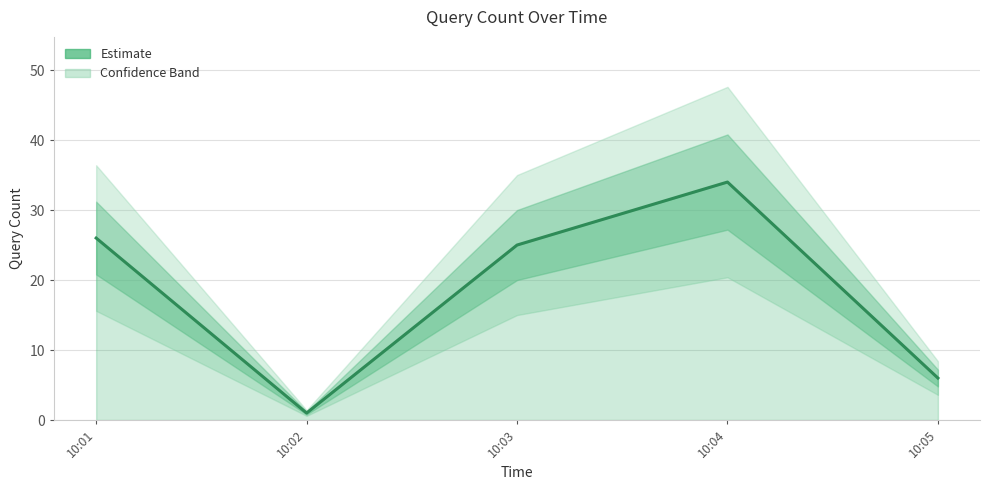

Does the chart display data point markers on the line(s)?

No